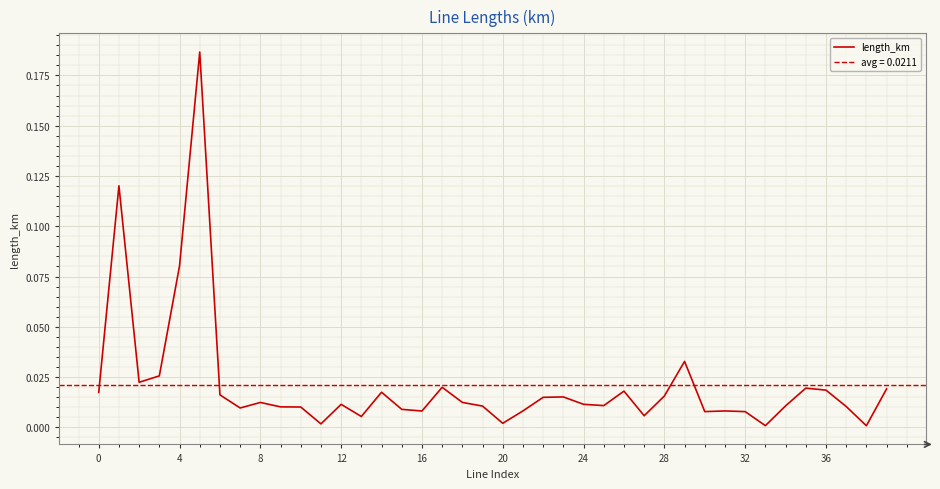

What is the sum of all values?

0.8